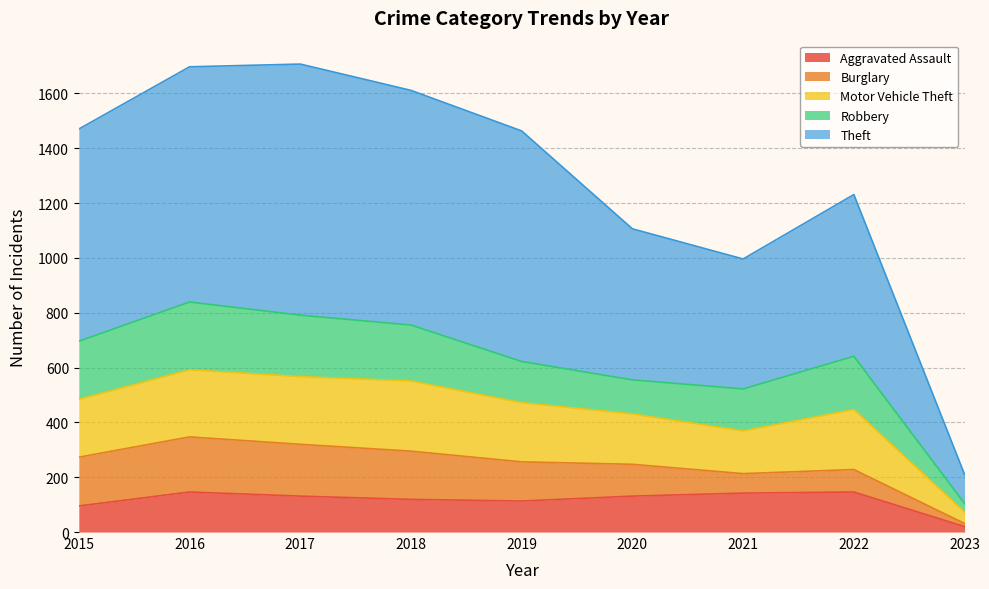

What is the total value across all series at 2016?

1697